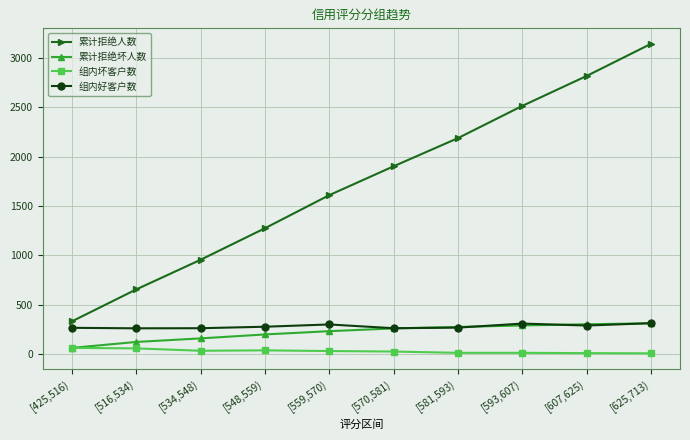

Which label corresponds to the largest value in the chart?

[625,713)